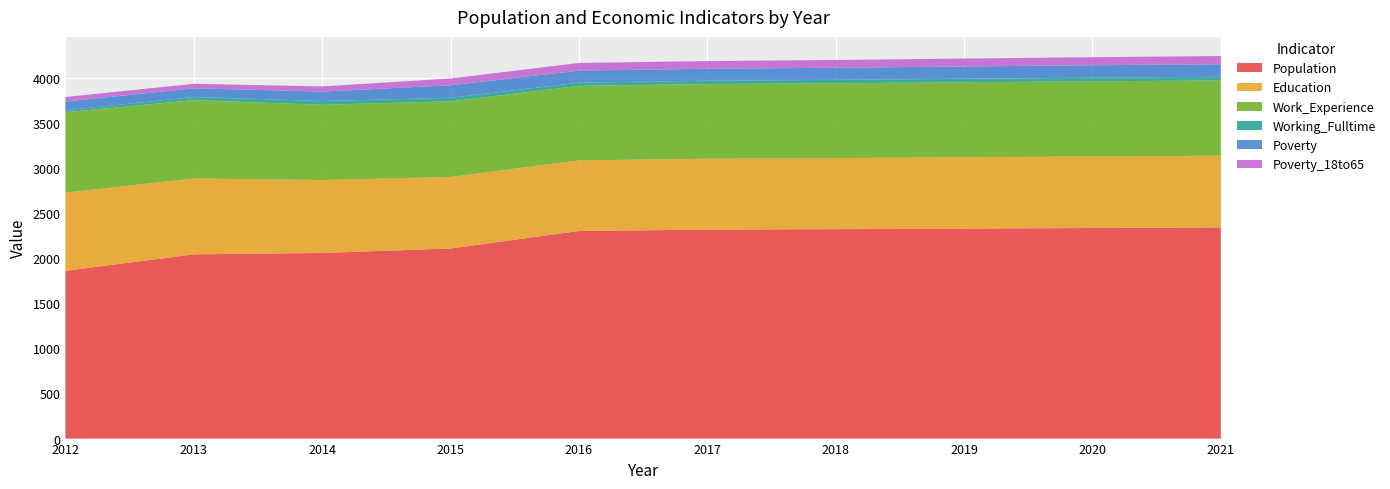

Reading left to right, transcribe all the data shown in this chart.

Population: 2012=1859	2013=2042	2014=2057	2015=2107	2016=2301	2017=2316	2018=2321	2019=2327	2020=2334	2021=2340
Education: 2012=866	2013=841	2014=809	2015=793	2016=782	2017=786	2018=788	2019=791	2020=793	2021=795
Work_Experience: 2012=892	2013=868	2014=833	2015=838	2016=826	2017=827	2018=829	2019=831	2020=833	2021=834
Working_Fulltime: 2012=22	2013=35	2014=42	2015=39	2016=36	2017=37	2018=38	2019=39	2020=40	2021=41
Poverty: 2012=97	2013=96	2014=105	2015=139	2016=133	2017=133	2018=134	2019=136	2020=138	2021=139
Poverty_18to65: 2012=50	2013=50	2014=57	2015=75	2016=85	2017=85	2018=86	2019=88	2020=89	2021=91